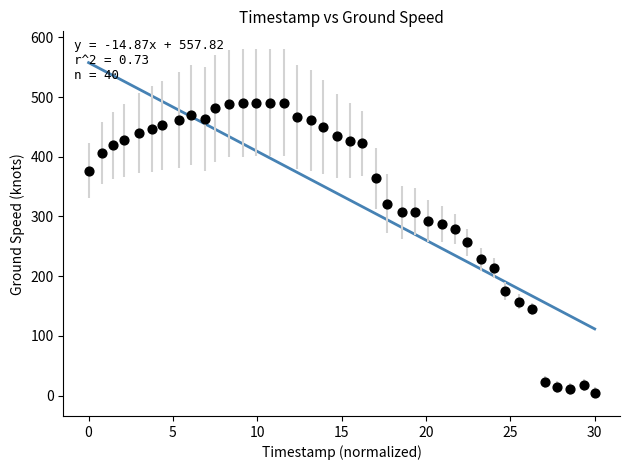

What Y value in the scatter plot is closest to 248?

257